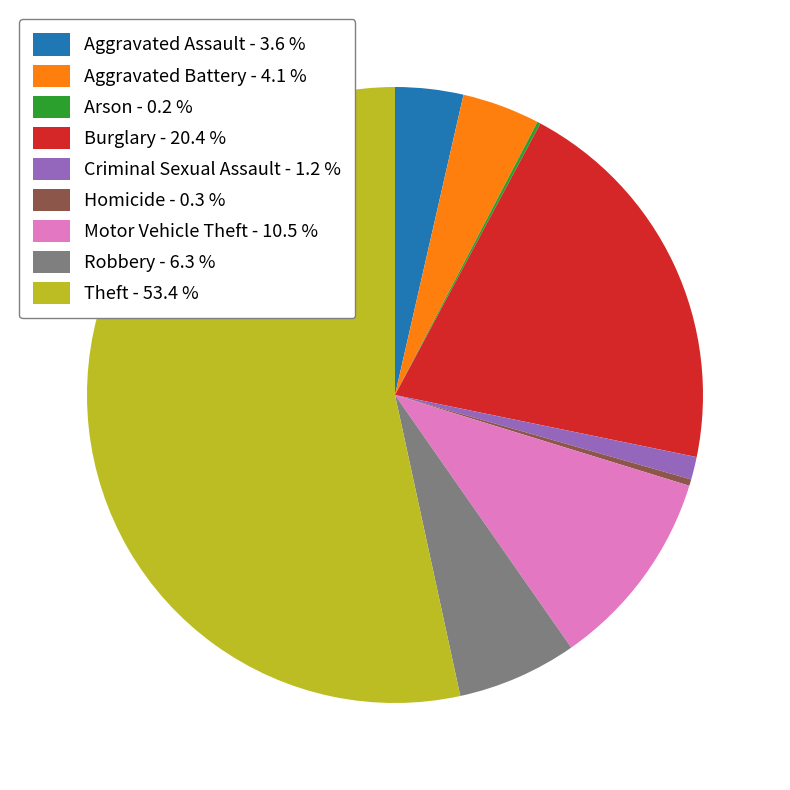

Does any single category account for the majority?

Yes